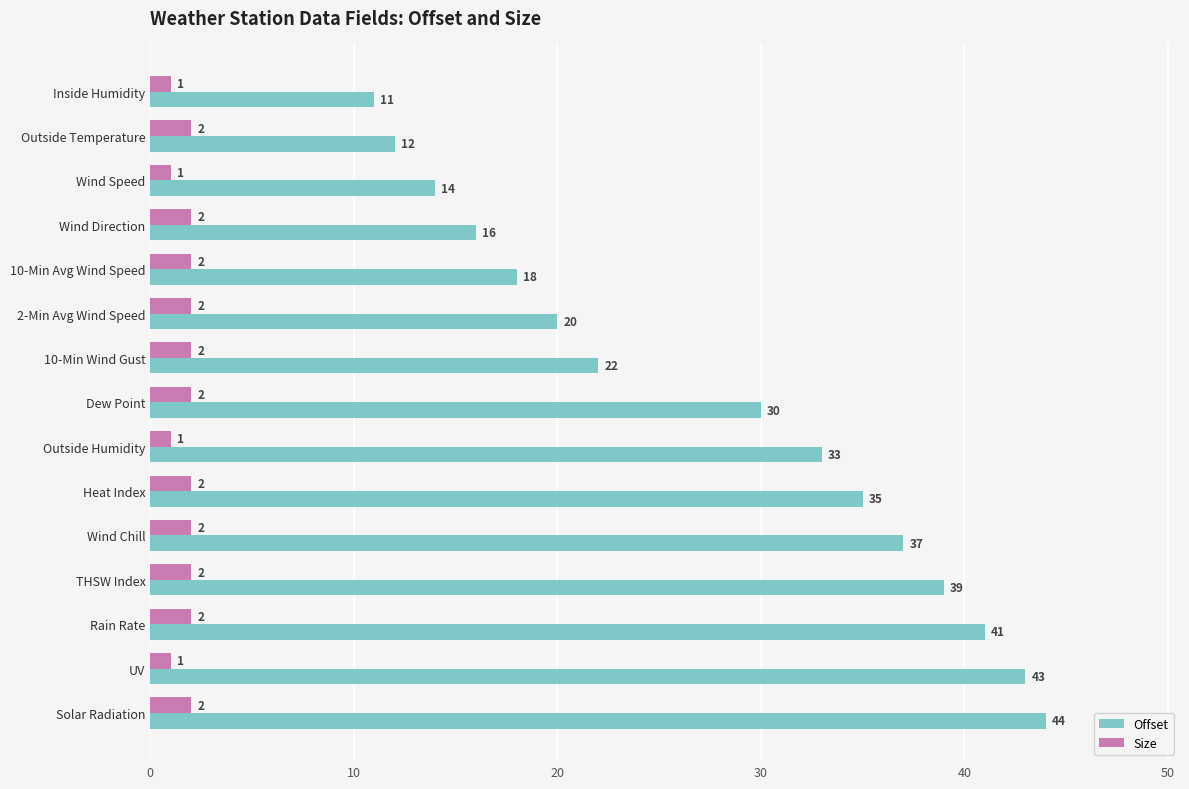

At which label is Offset closest to 27?

Dew Point